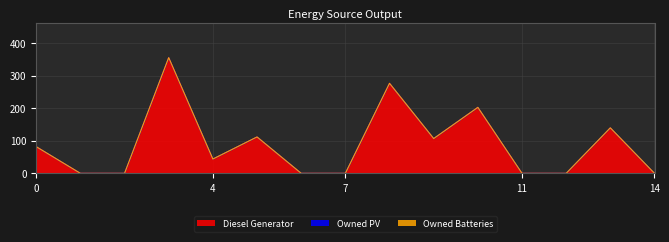

Which series changed the most between 2 and 5?

Diesel Generator